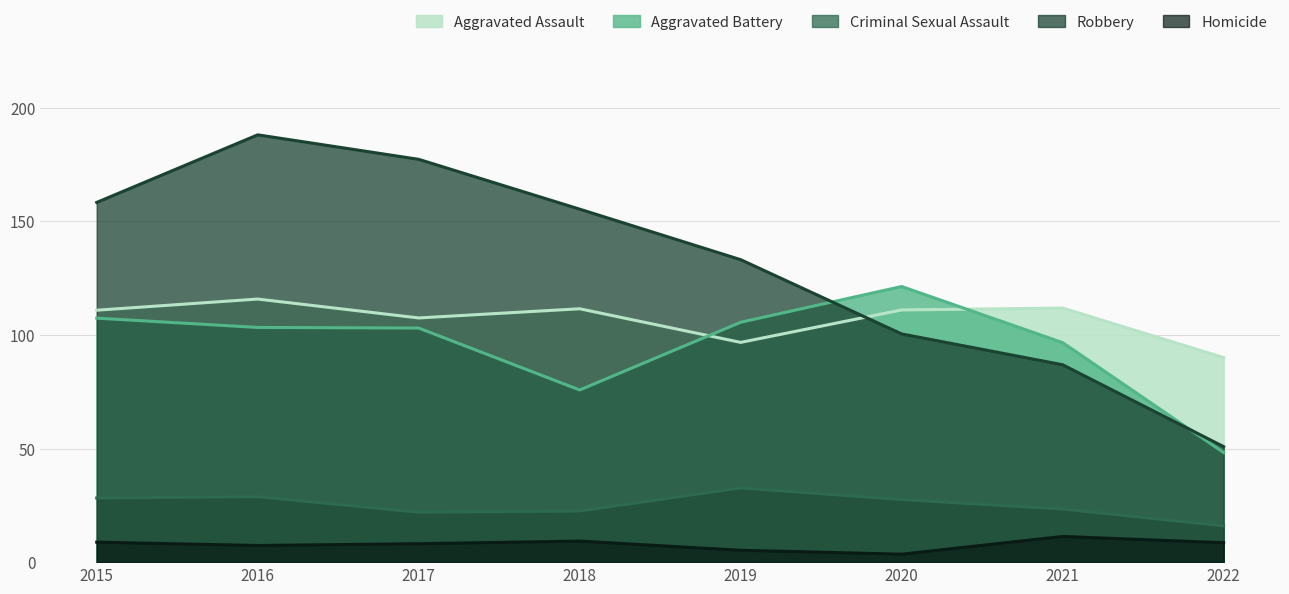

At 2015, list the series in order from smallest to largest.

Homicide, Criminal Sexual Assault, Aggravated Battery, Aggravated Assault, Robbery